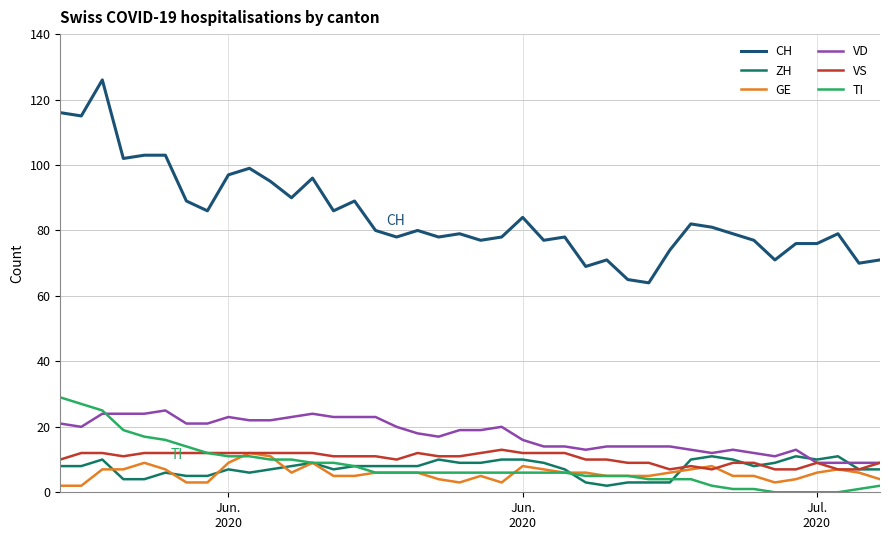

True or false: CH and GE cross at least once.

False